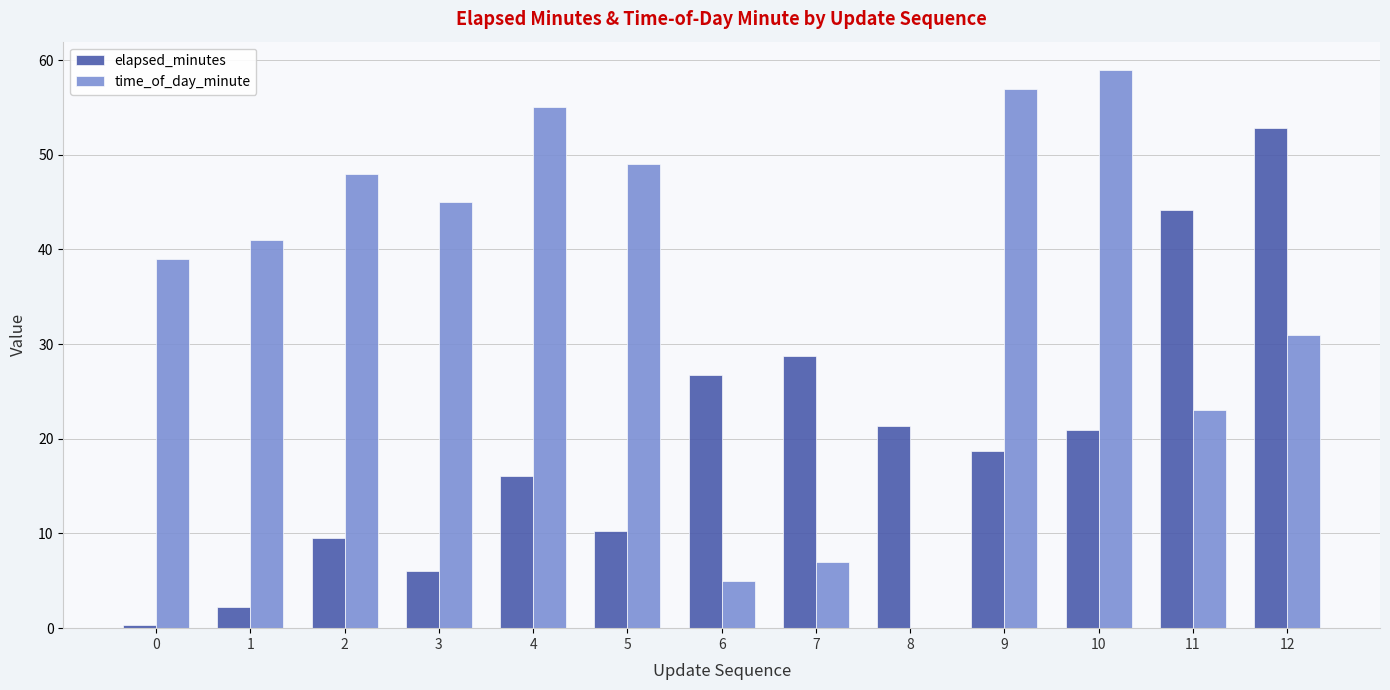

What is the sum of the elapsed_minutes values at 11 and 8?

65.6